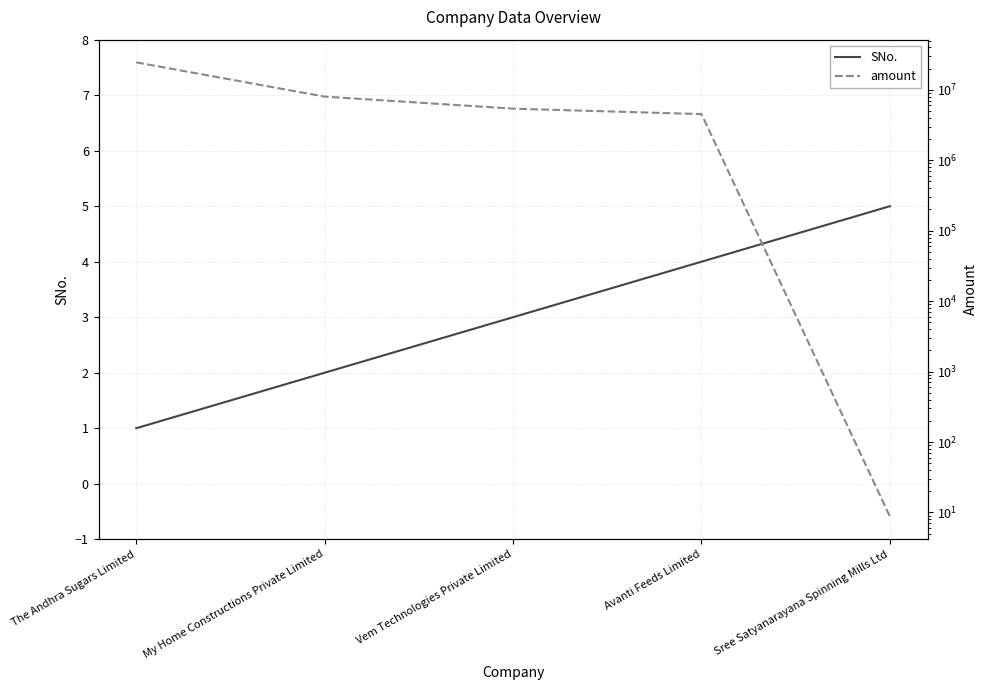

At which category is the sum across all series the highest?

The Andhra Sugars Limited